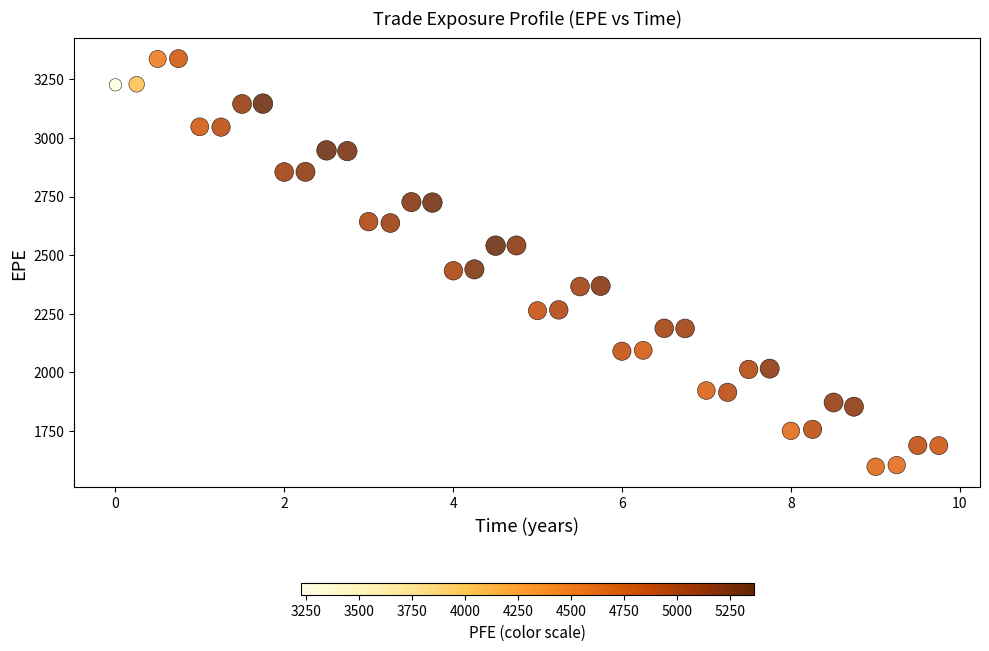

What is the range of X values (max minus min)?

9.8